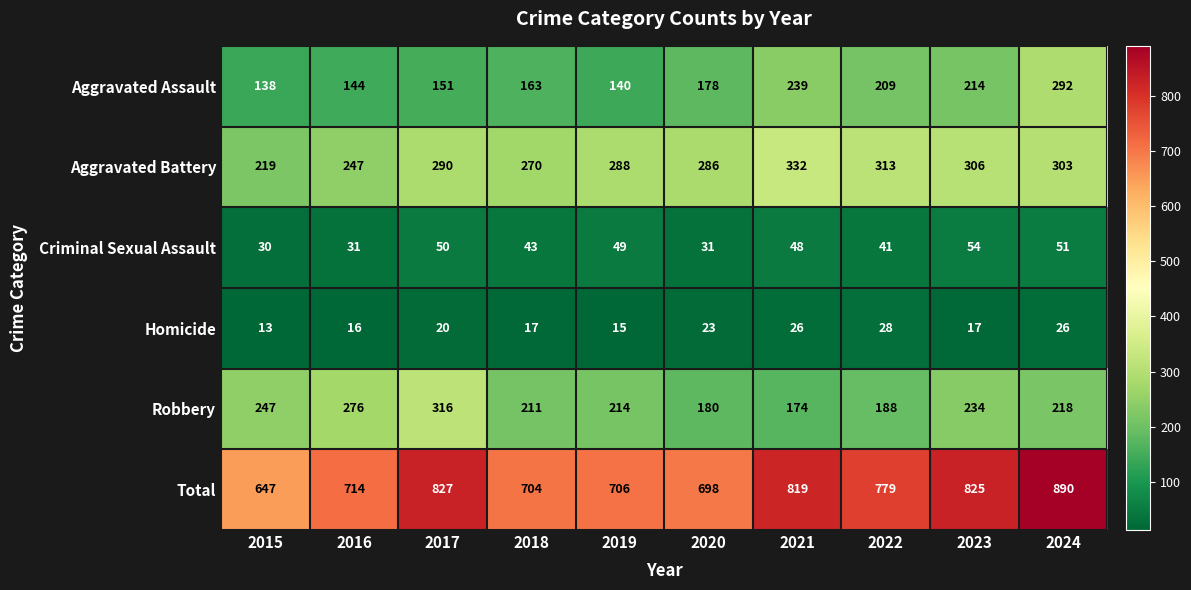

The value of Aggravated Battery at 2022 is 313. True or false?

True